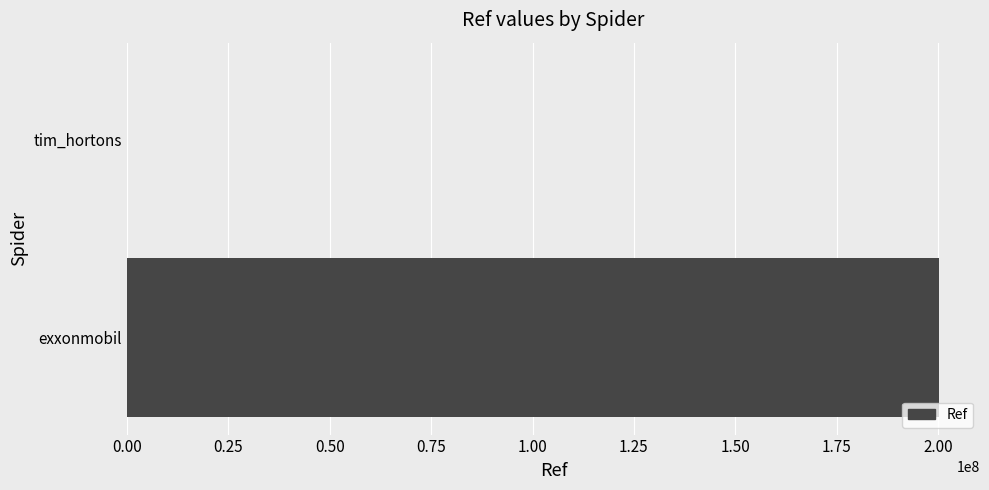

Does the chart contain stacked bars?

No